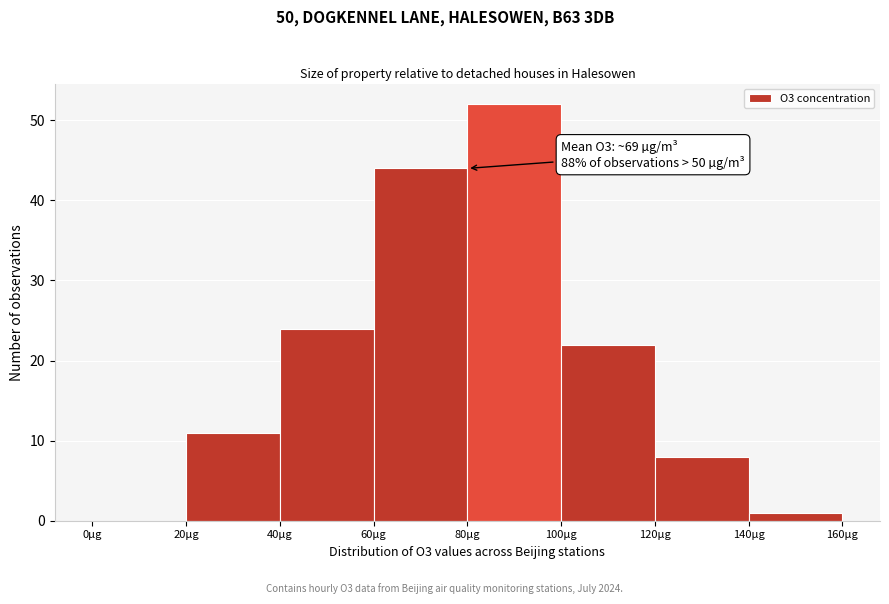

Which range on the x-axis has the tallest bar?

80 to 100